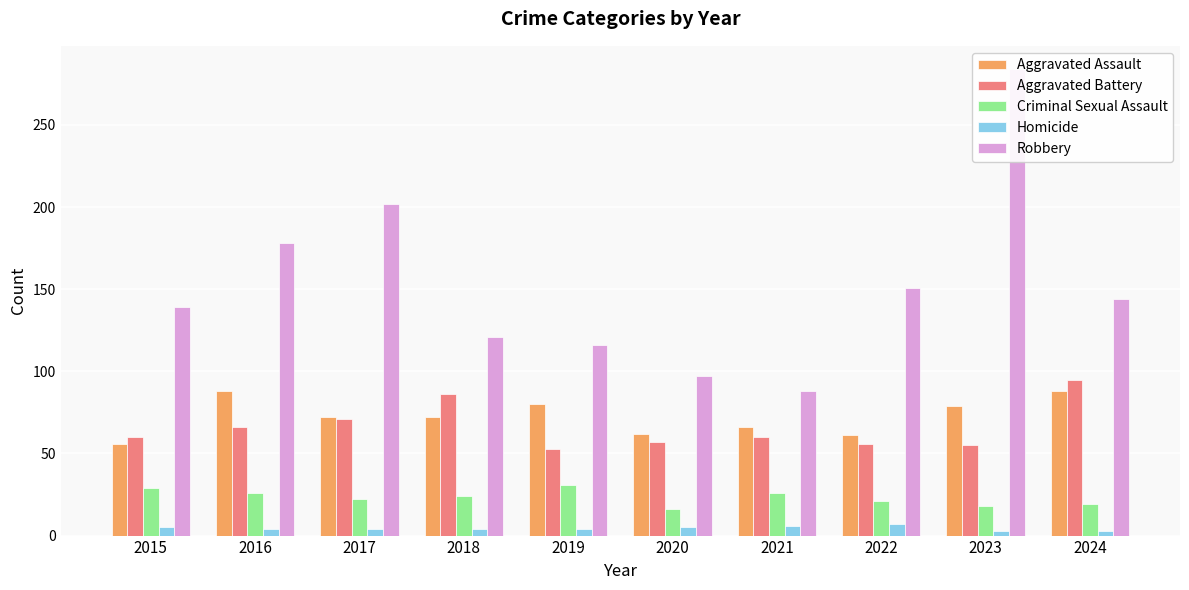

Does the chart contain any negative values?

No